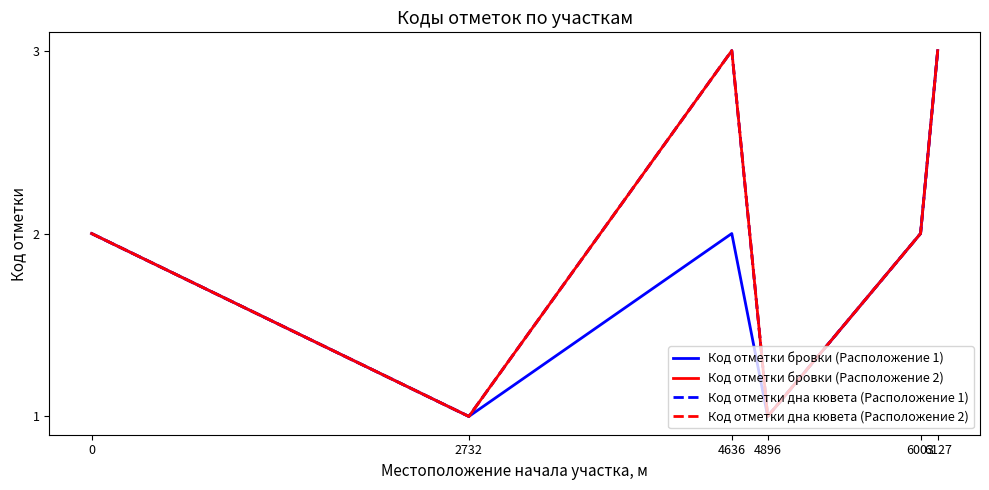

What is the average value of the Код отметки бровки (Расположение 1) series?

2